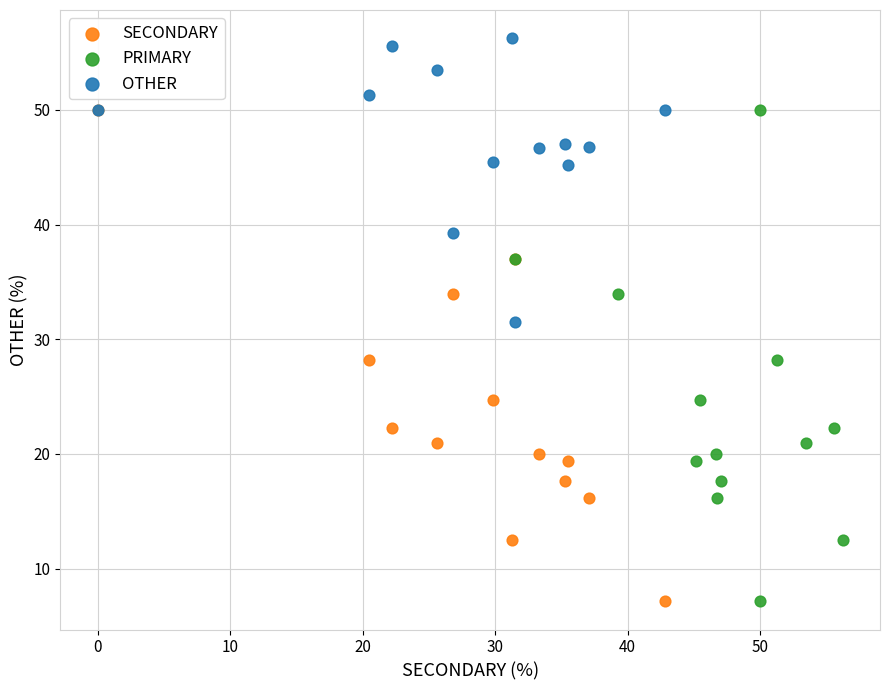

What are all the series names shown in the legend?

SECONDARY, PRIMARY, OTHER